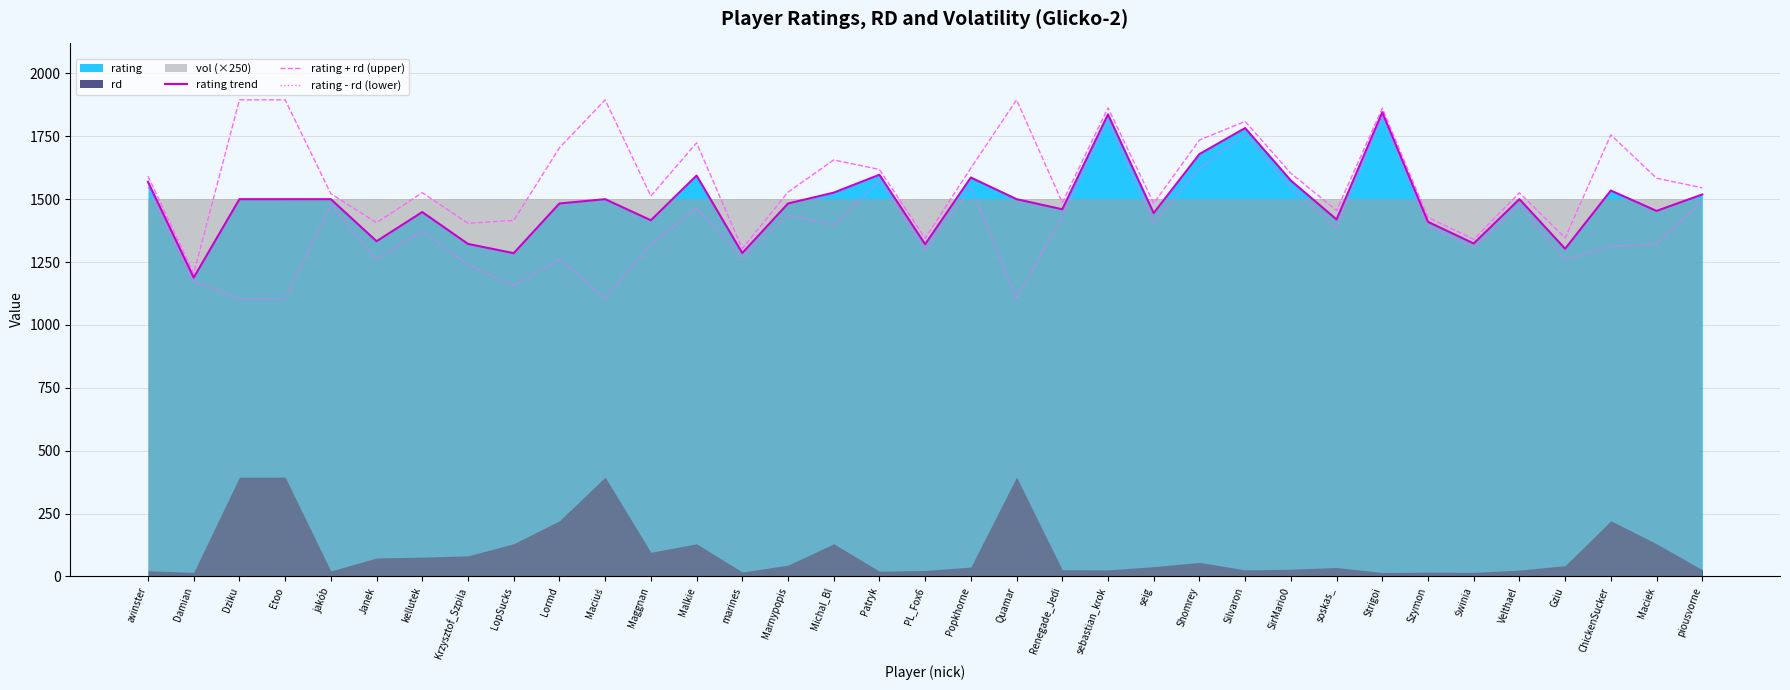

What is the average value of the rating trend series?

1486.4